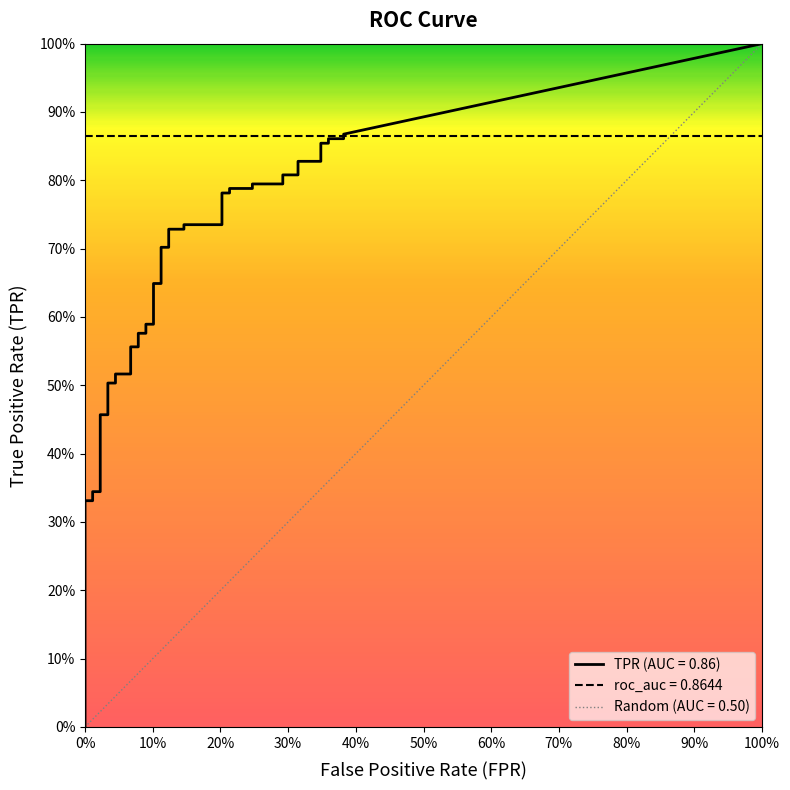

Reading right to left, what are all the values shown in this chart?

fpr: 39=0.4	38=0.4	37=0.4	36=0.4	35=0.3	34=0.3	33=0.3	32=0.3	31=0.3	30=0.3	29=0.2	28=0.2	27=0.2	26=0.2	25=0.2	24=0.2	23=0.1	22=0.1	21=0.1	20=0.1	19=0.1	18=0.1	17=0.1	16=0.1	15=0.1	14=0.1	13=0.1	12=0.1	11=0.1	10=0.1	9=0.0	8=0.0	7=0.0	6=0.0	5=0.0	4=0.0	3=0.0	2=0.0	tpr=0.0	fpr=0.0
tpr: 39=0.9	38=0.9	37=0.9	36=0.9	35=0.9	34=0.8	33=0.8	32=0.8	31=0.8	30=0.8	29=0.8	28=0.8	27=0.8	26=0.8	25=0.8	24=0.7	23=0.7	22=0.7	21=0.7	20=0.7	19=0.7	18=0.6	17=0.6	16=0.6	15=0.6	14=0.6	13=0.6	12=0.6	11=0.6	10=0.5	9=0.5	8=0.5	7=0.5	6=0.5	5=0.5	4=0.3	3=0.3	2=0.3	tpr=0.3	fpr=0.0